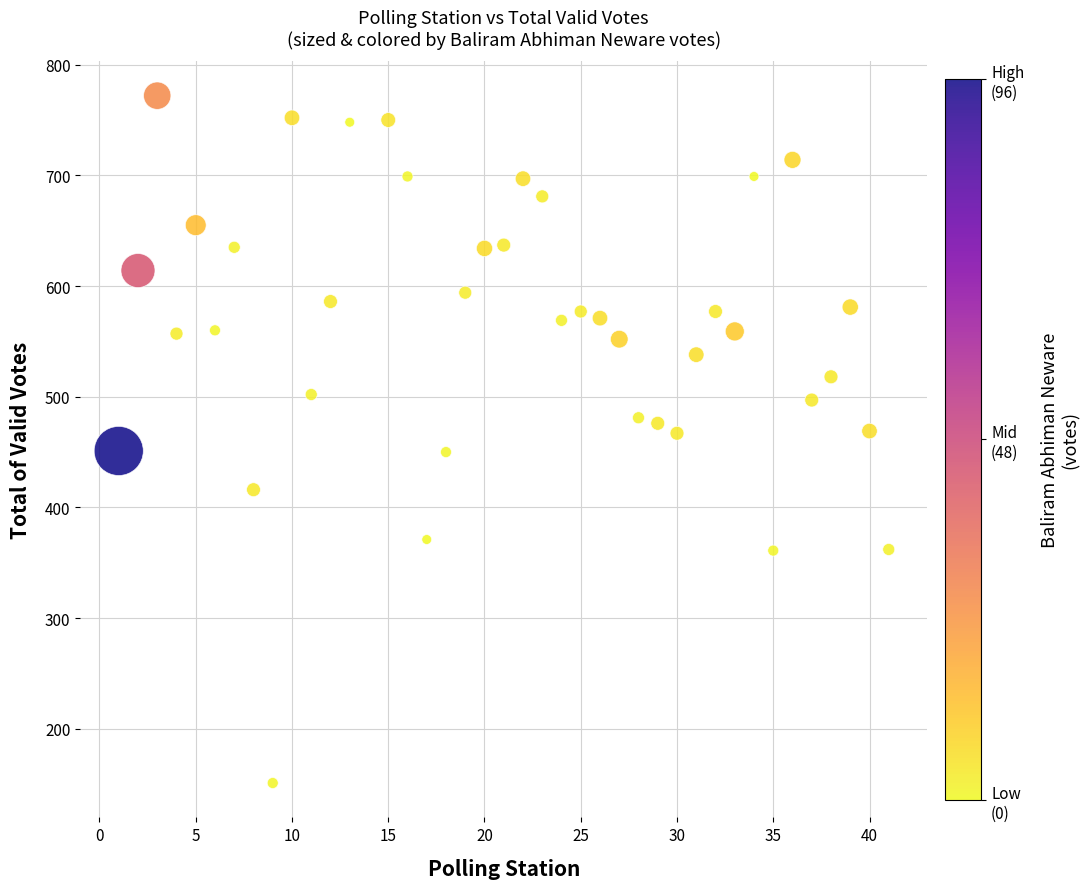

What is the range of Y values (max minus min)?

621